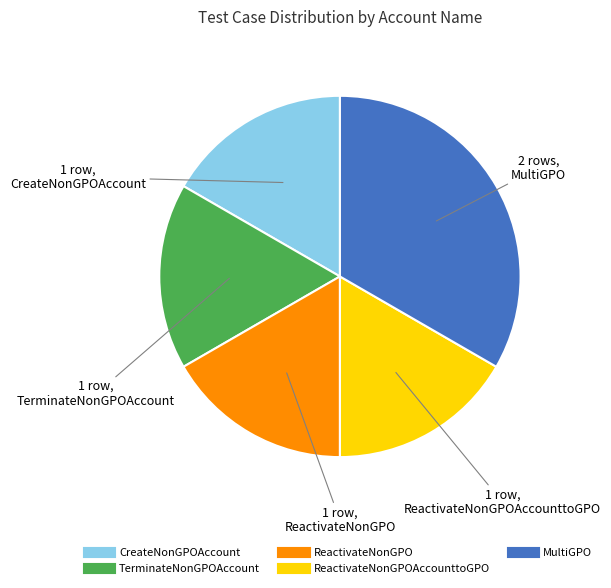

Does any single category account for the majority?

No